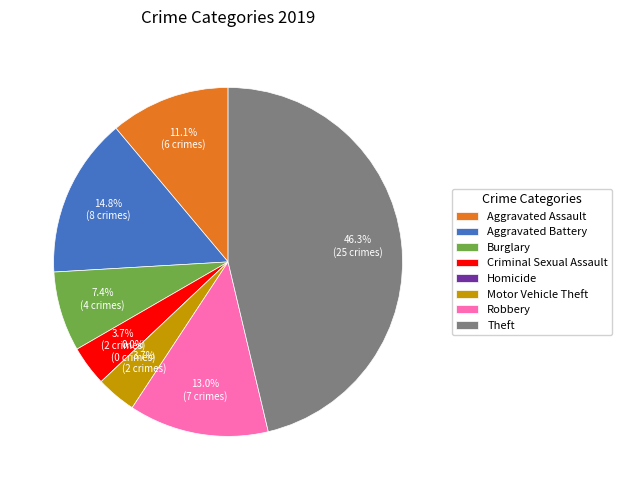

How many segments does this pie chart have?

8